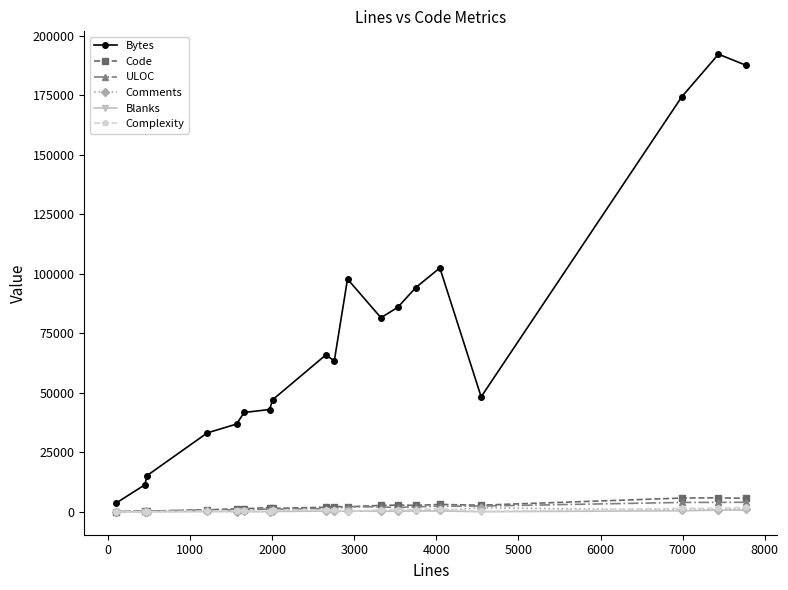

What is the sum of all Blanks values?

4757